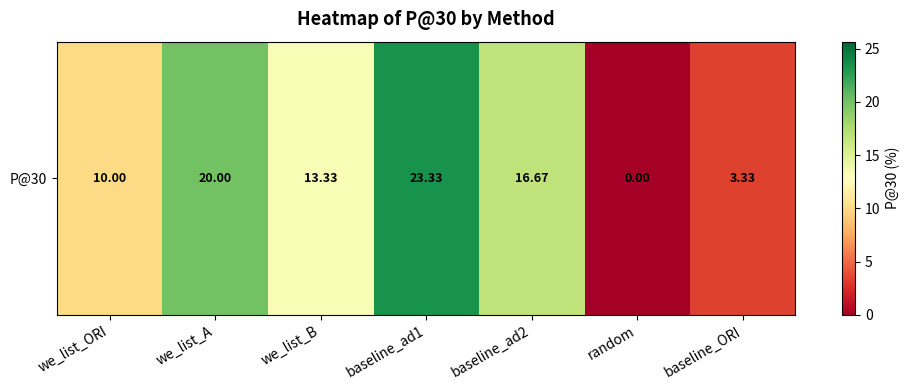

The chart shows a value of -12.1 at random. True or false?

False